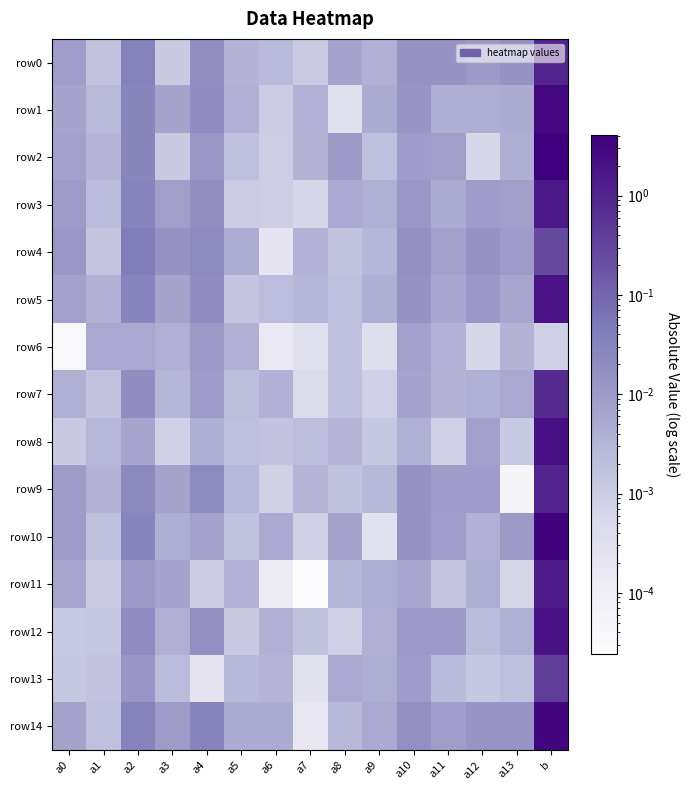

At a12, list the series in order from largest to smallest.

row4, row14, row5, row0, row3, row9, row8, row1, row11, row7, row10, row12, row13, row6, row2